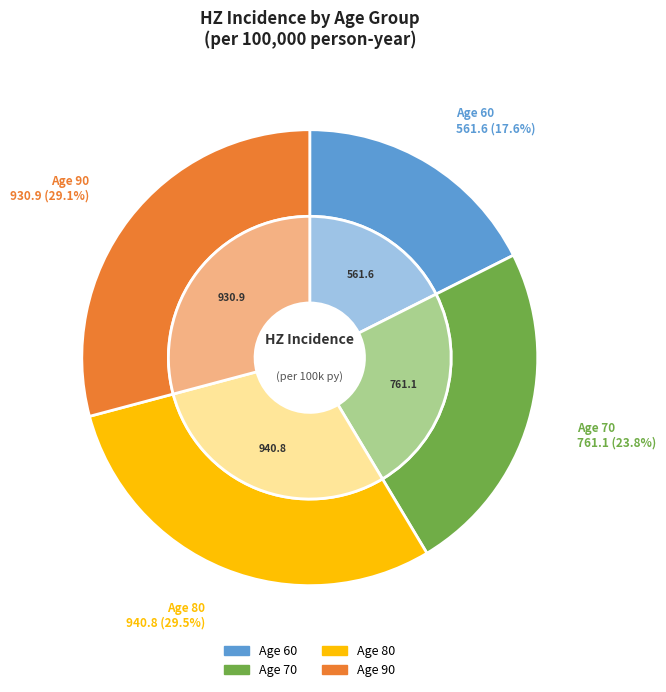

Which slice is the smallest?

Age 60